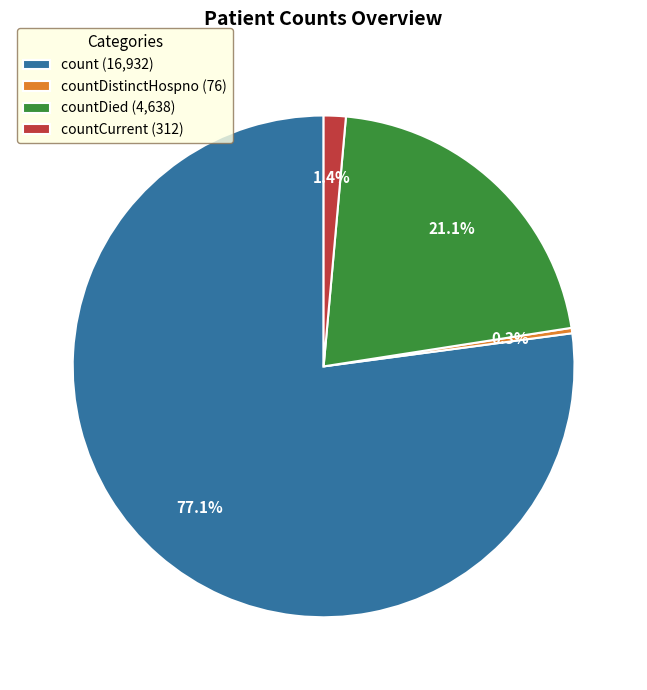

Which category has the smallest portion of the pie?

countDistinctHospno (76)